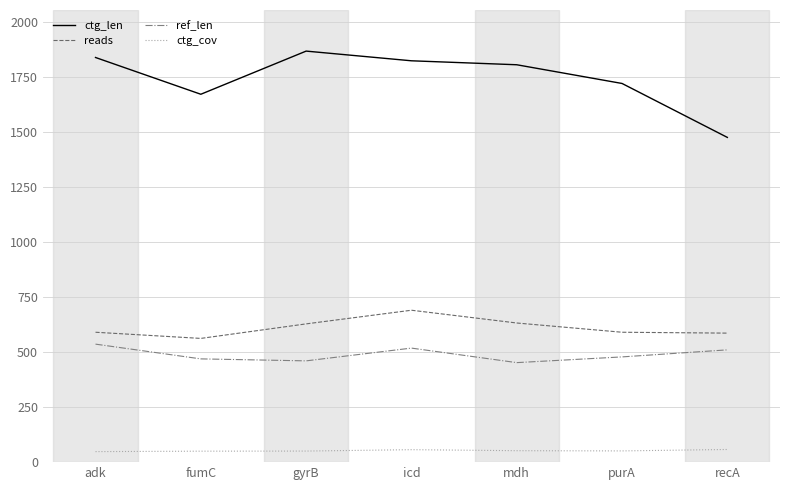

Is it true that ctg_cov equals 51.0 at purA?

True